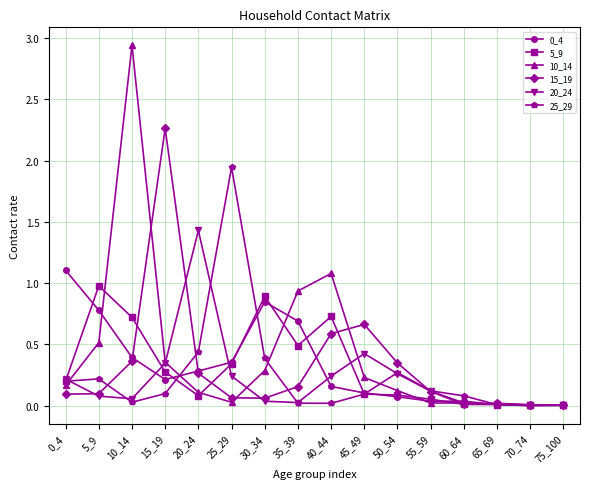

Which category has the highest value in the 15_19 series?

15_19